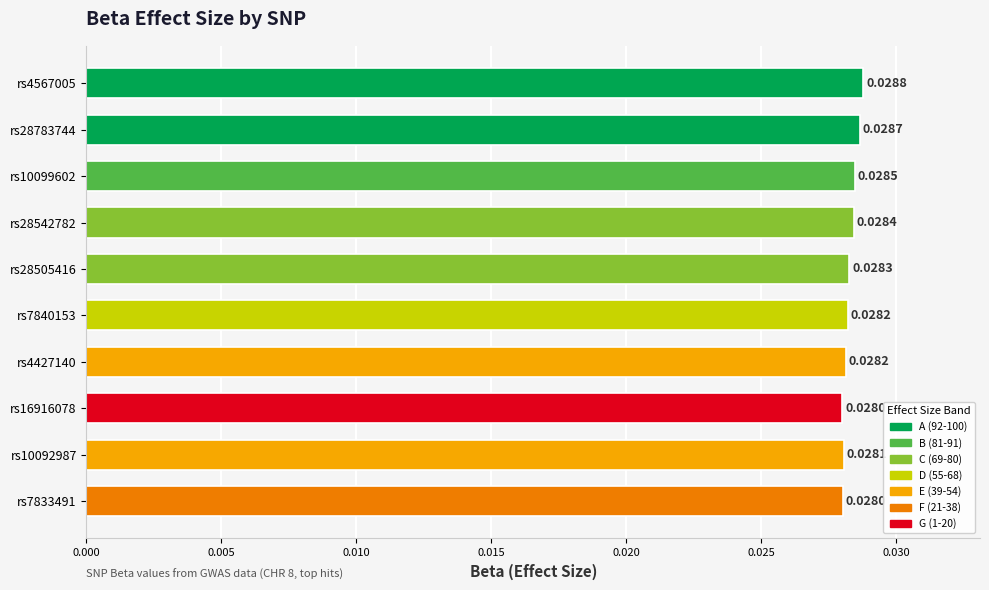

Which has a higher value, rs10092987 or rs28783744?

rs28783744